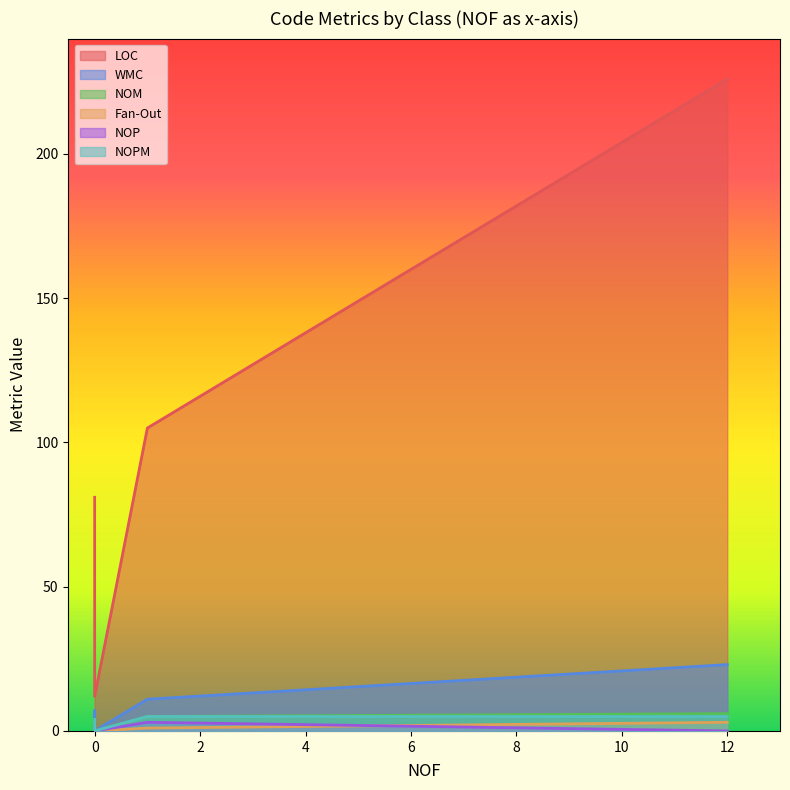

True or false: Fan-Out and NOM intersect in this chart.

False